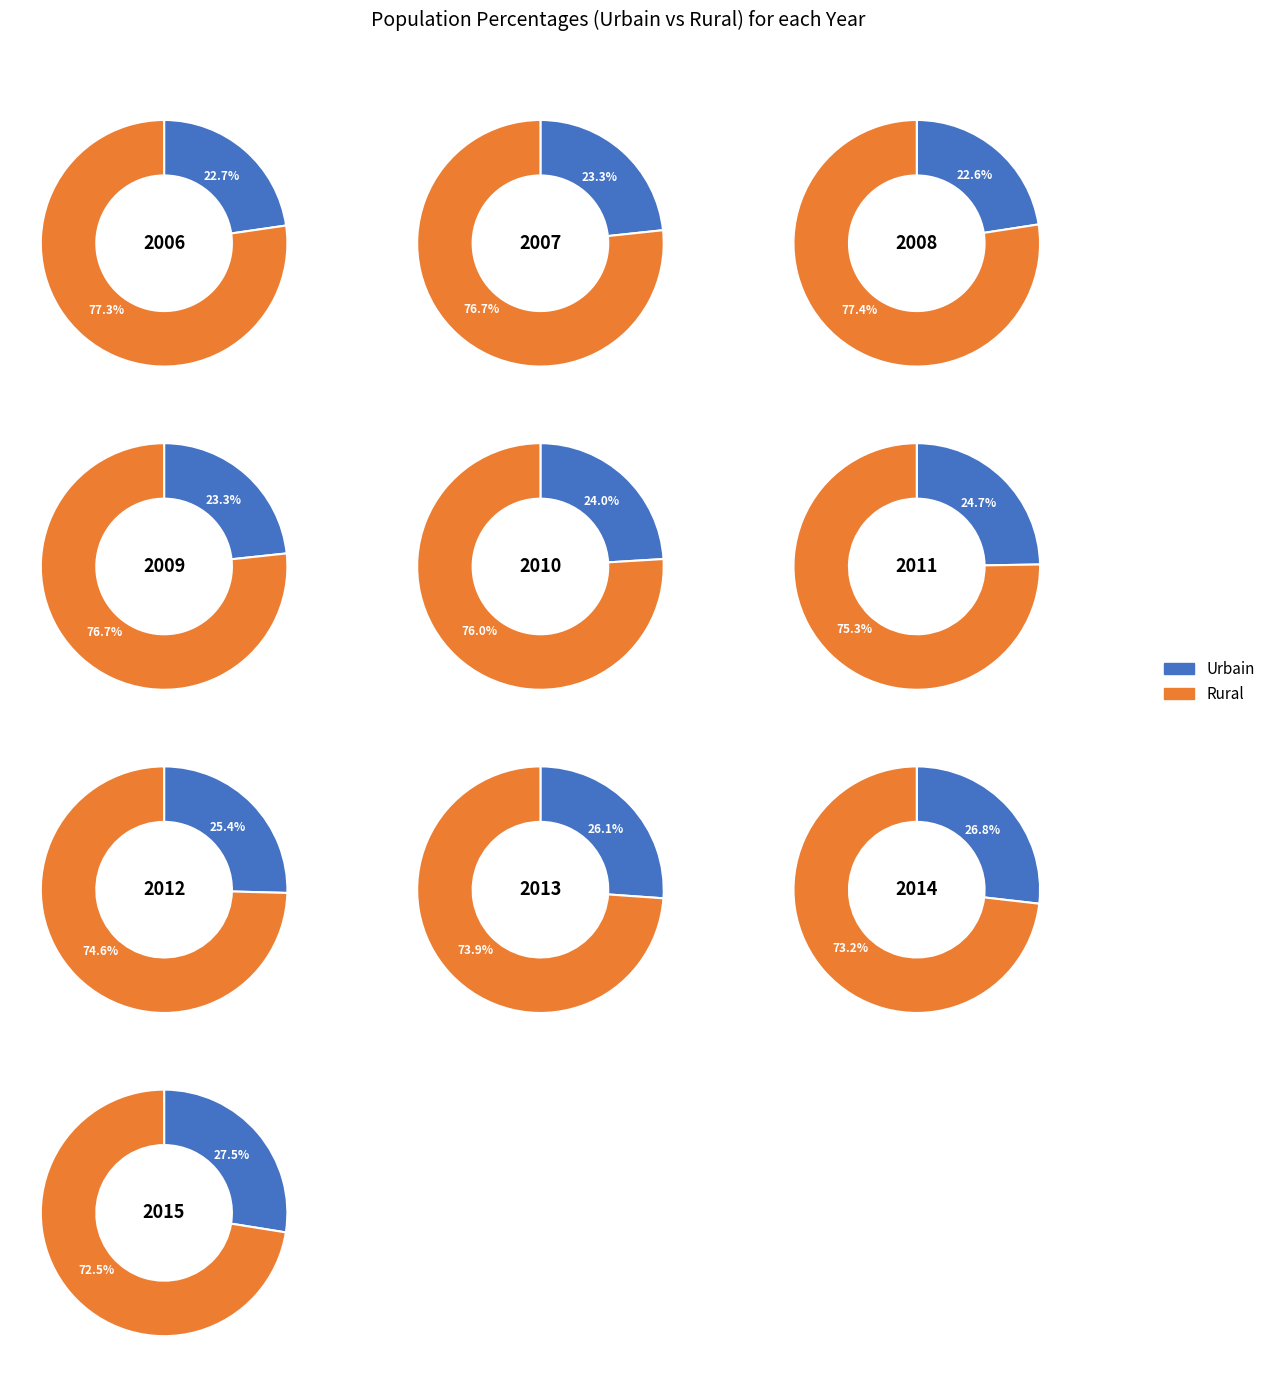

Do 2 and 1 together represent more than half of the pie?

No